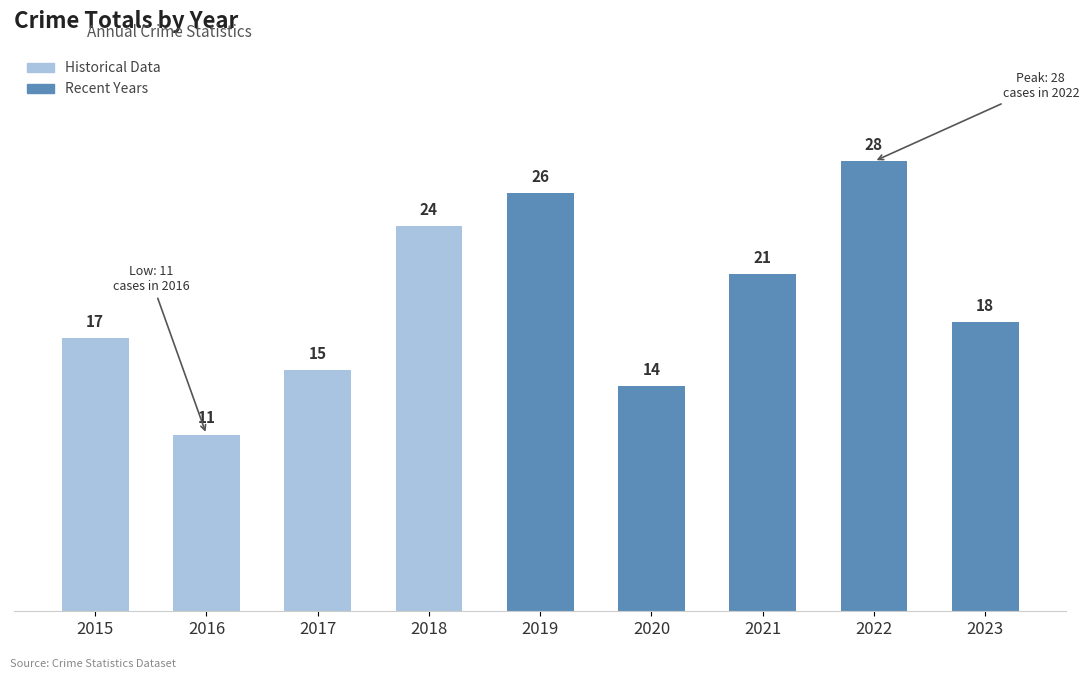

What is the value of the 9th bar from the left?

18